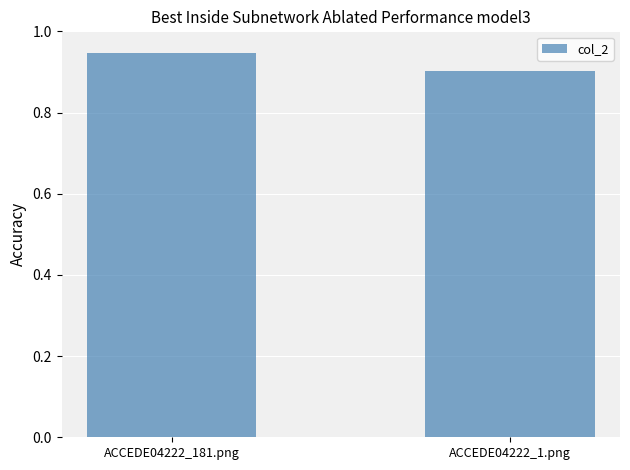

What is the sum of all values?

1.8